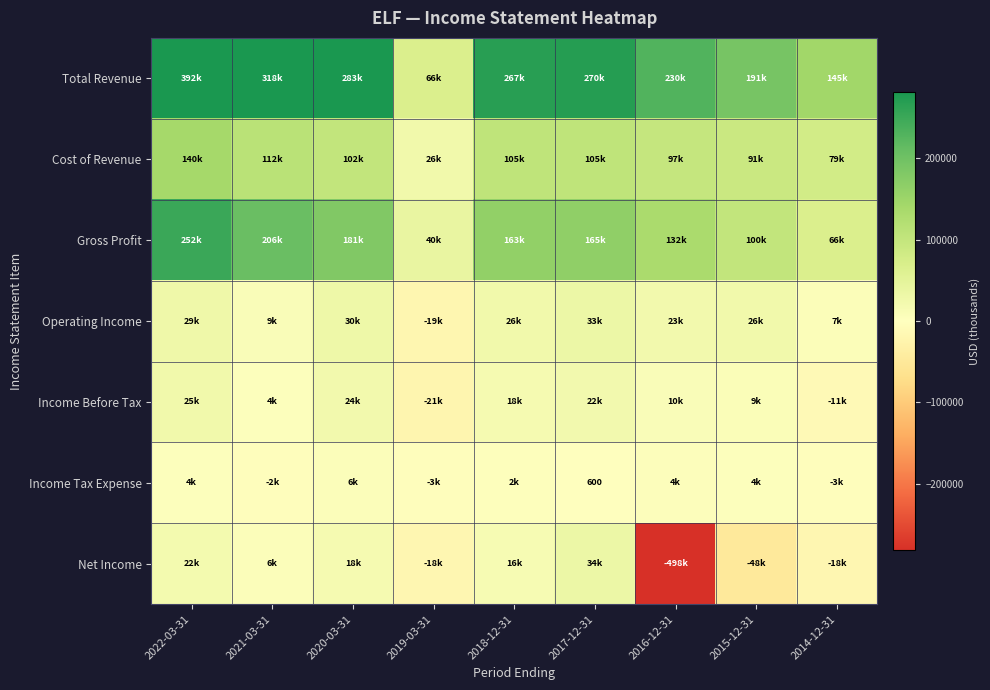

At which label does Cost of Revenue reach its minimum?

2019-03-31